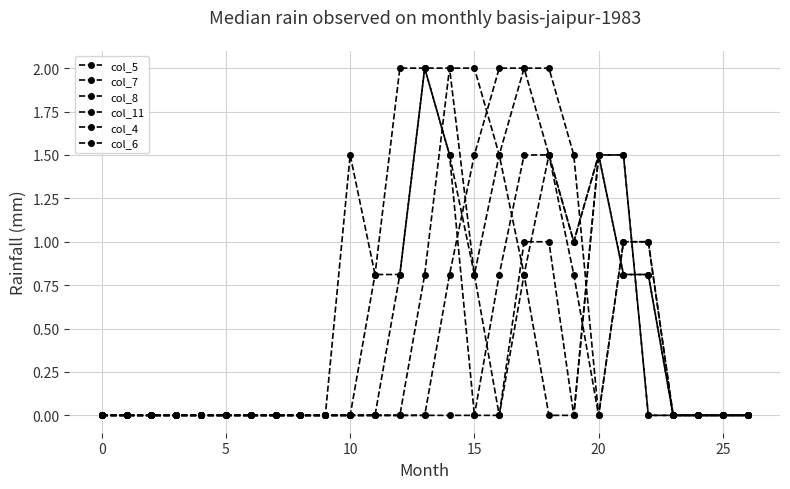

List the series in order of their peak value, lowest first.

col_4, col_5, col_7, col_8, col_11, col_6